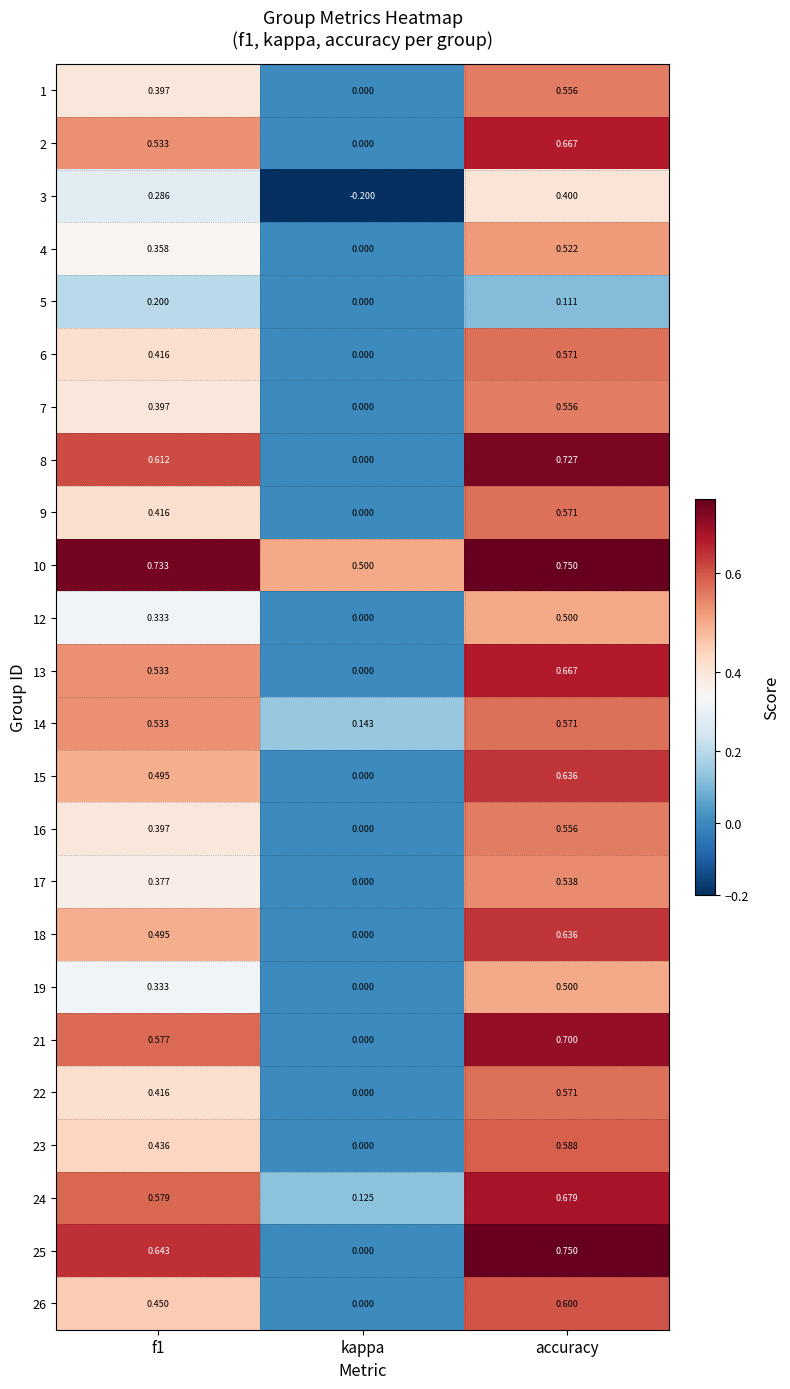

Where is 10 nearest to the value 0?

kappa